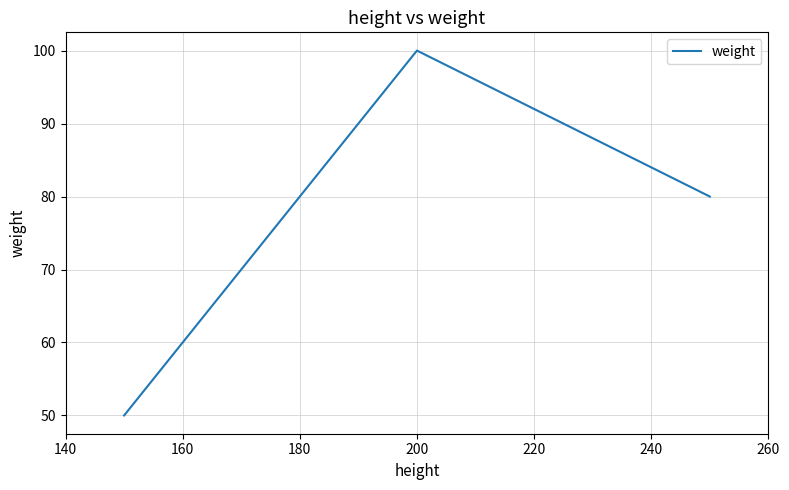

What is the smallest value displayed?

50